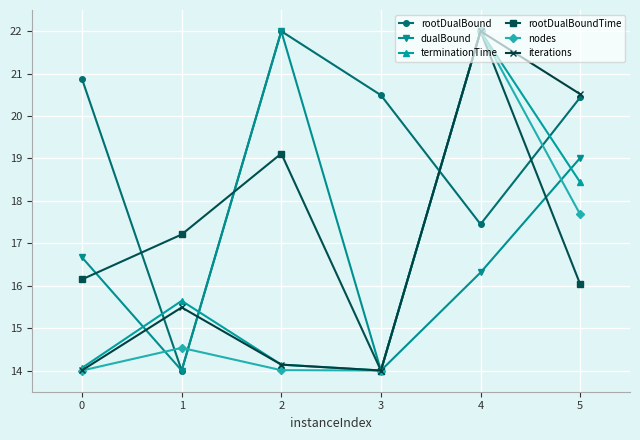

Is it true that iterations equals 14.0 at 3?

True